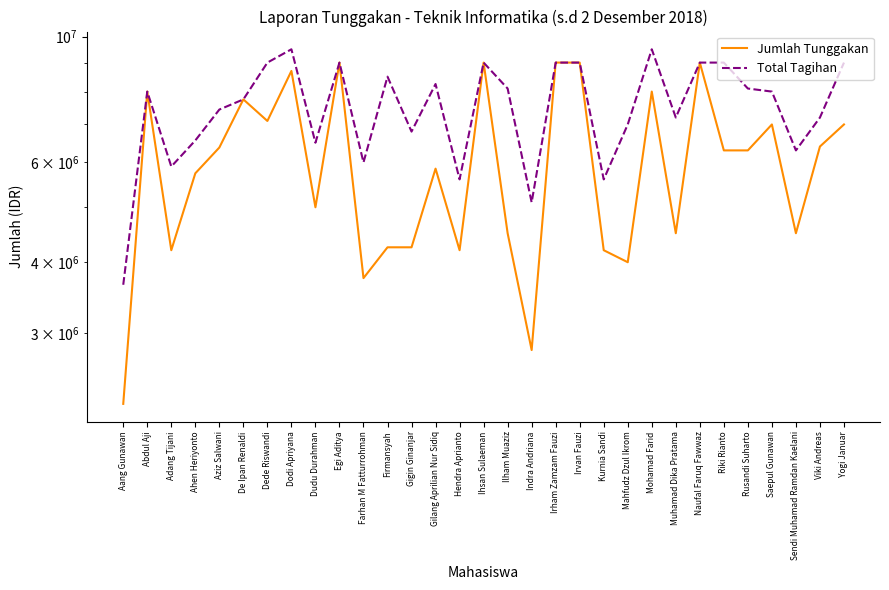

List the series in order of their peak value, highest first.

Total Tagihan, Jumlah Tunggakan